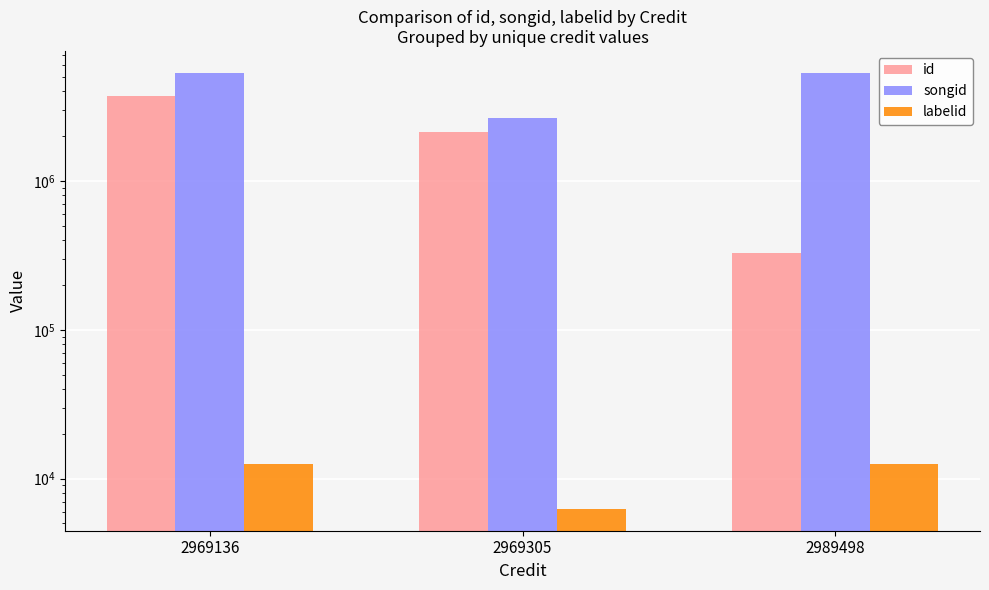

What is the sum of all labelid values?

31315